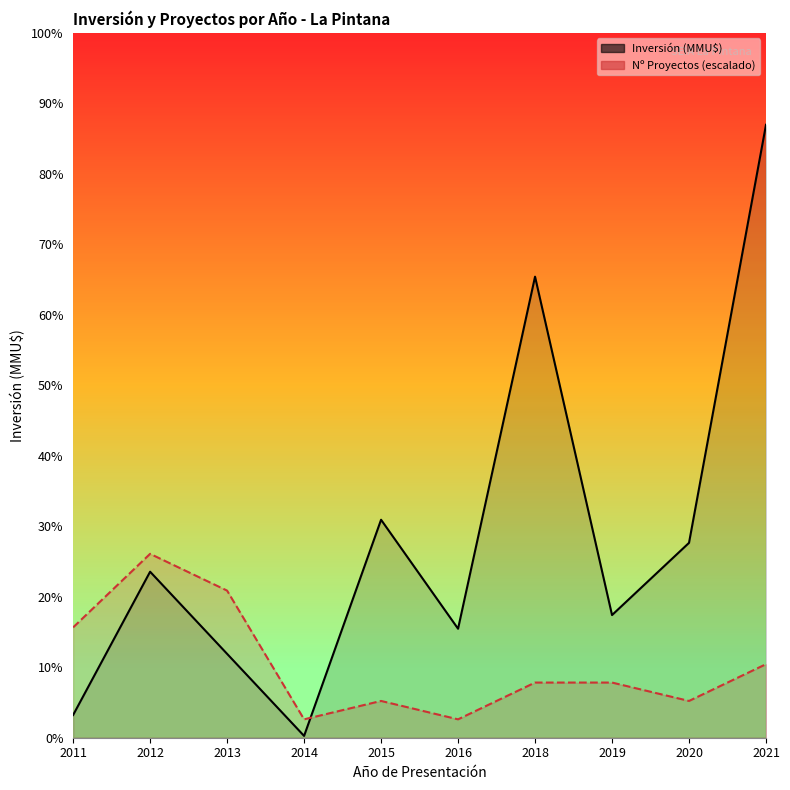

What value does the Inversión (MMU$) series have at 2012?

23000.0